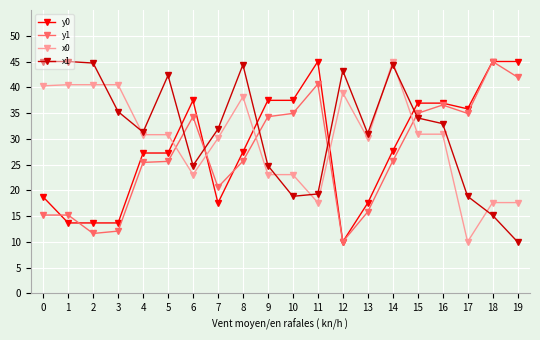

At which category is the sum across all series the highest?

14